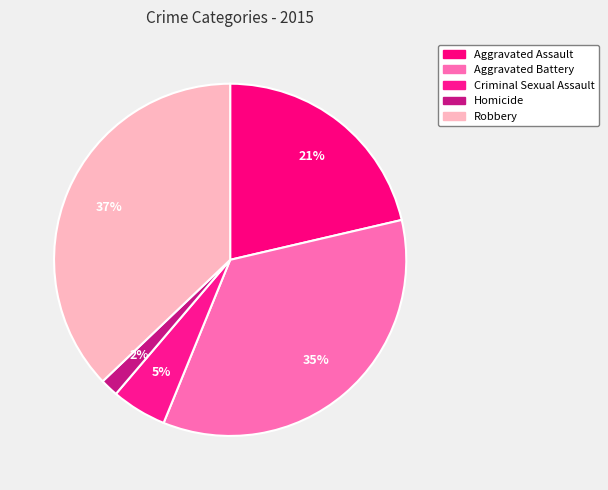

Which slice is the smallest?

Homicide